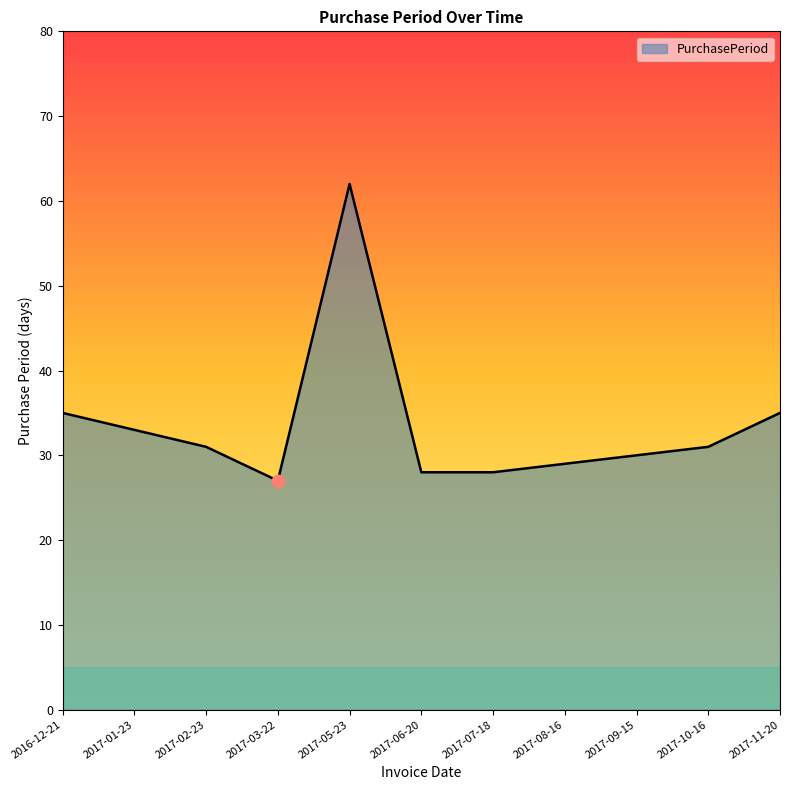

How many lines are shown in the chart?

1